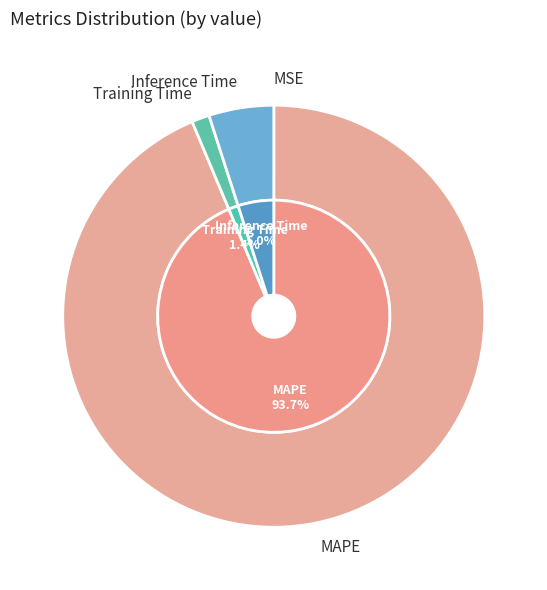

What is the change in value from MAPE to Inference Time?

-16.3